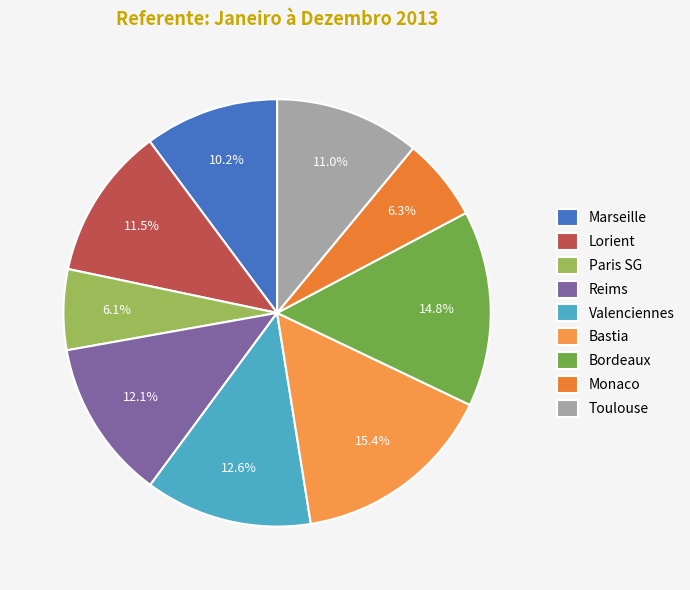

Is there a majority slice in this chart?

No